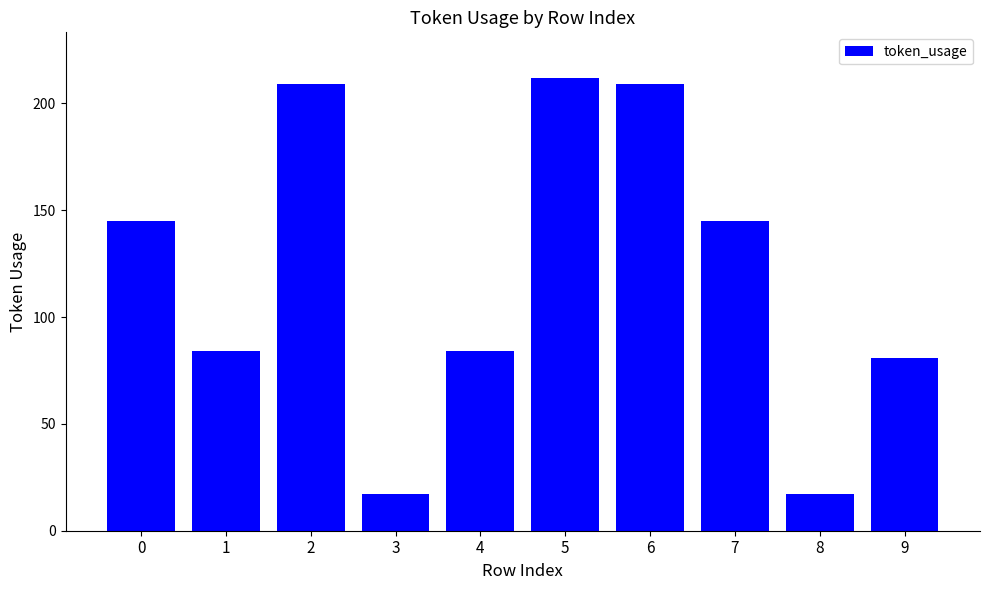

Reading right to left, extract all data points from this chart.

9=81	8=17	7=145	6=209	5=212	4=84	3=17	2=209	1=84	0=145